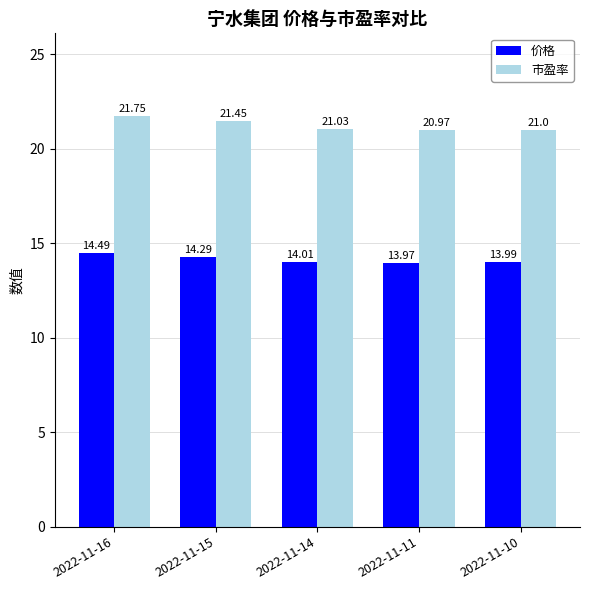

What is the value of the 价格 bar at the 2nd from the left?

14.3